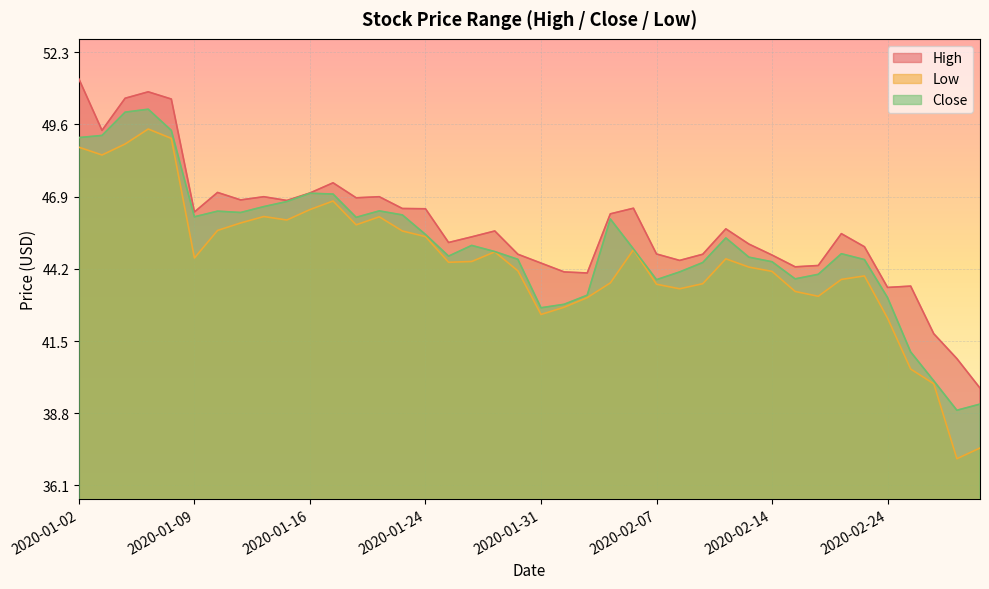

True or false: High and Close cross at least once.

False